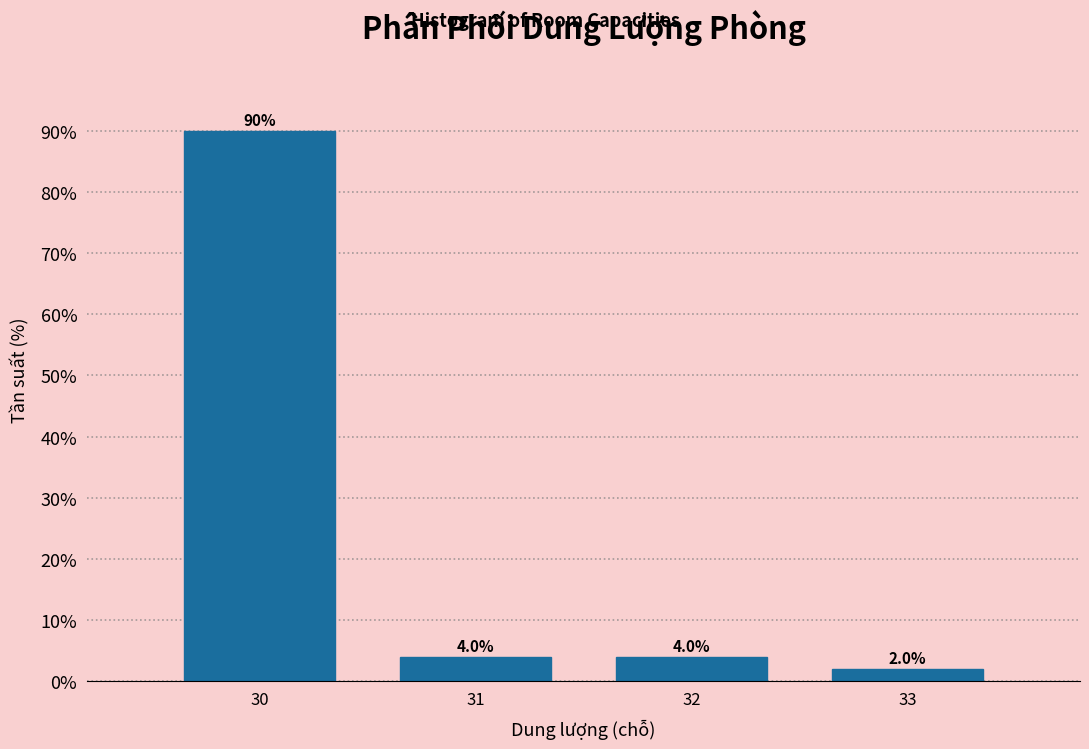

Reading left to right, transcribe this chart: for each bar, give the range it covers on the x-axis and its height.

29.5 to 30.5: 90.0
30.5 to 31.5: 4.0
31.5 to 32.5: 4.0
32.5 to 33.5: 2.0